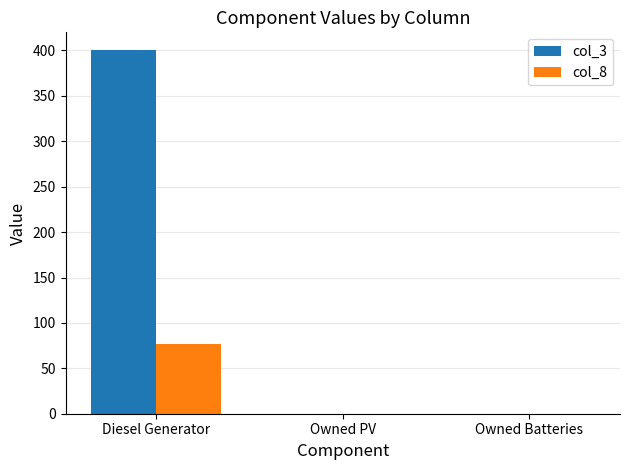

What is the maximum value for col_8?

77.0